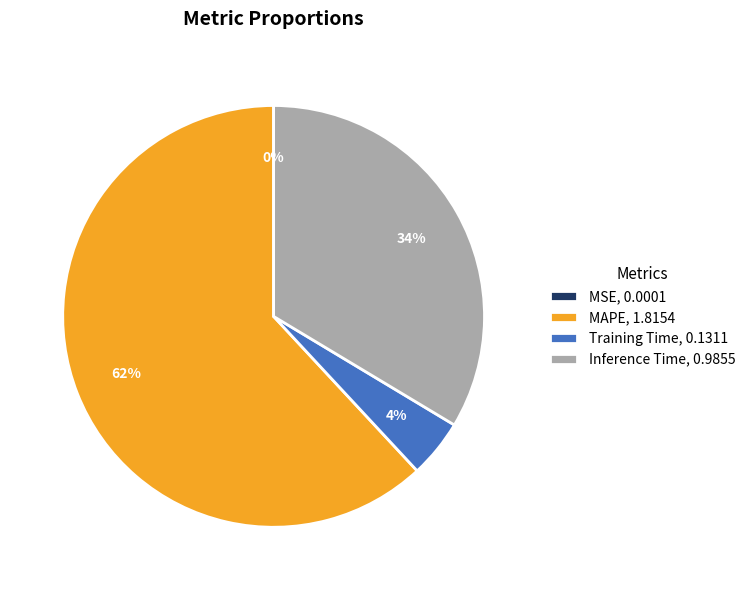

To the nearest percent, what is the combined percentage of MAPE and Training Time?

66%